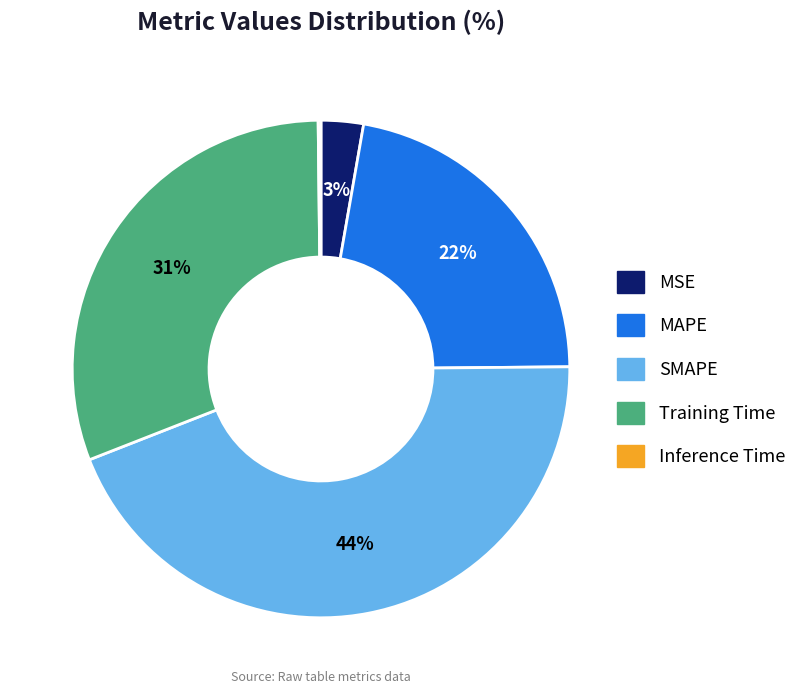

Is it true that MAPE is 7% of the pie?

False